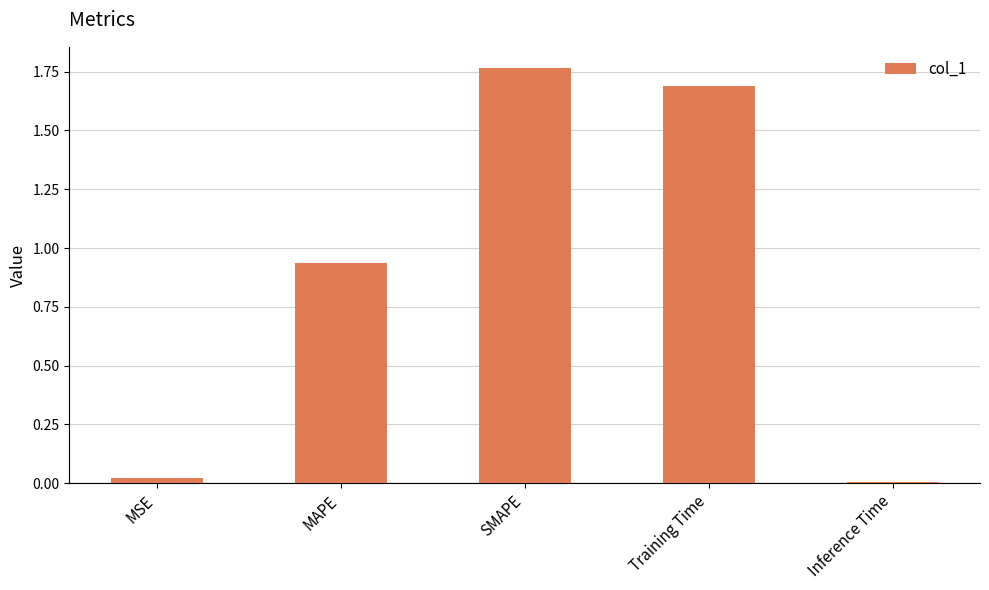

Rank the categories by value from lowest to highest.

Inference Time, MSE, MAPE, Training Time, SMAPE